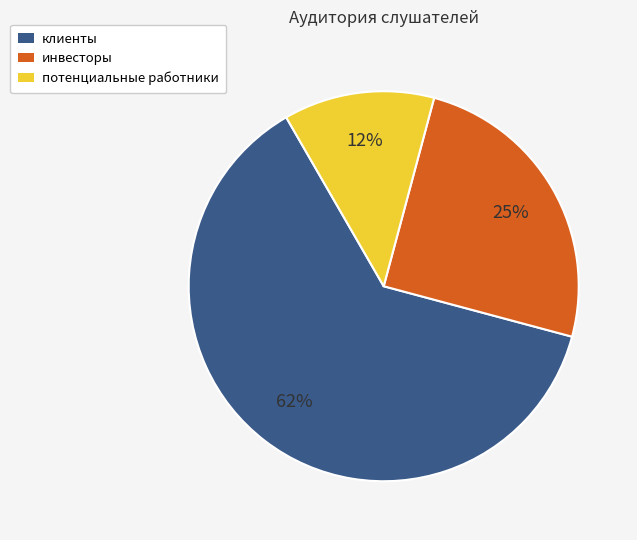

Approximately how many times larger is the value at клиенты compared to инвесторы?

2.5